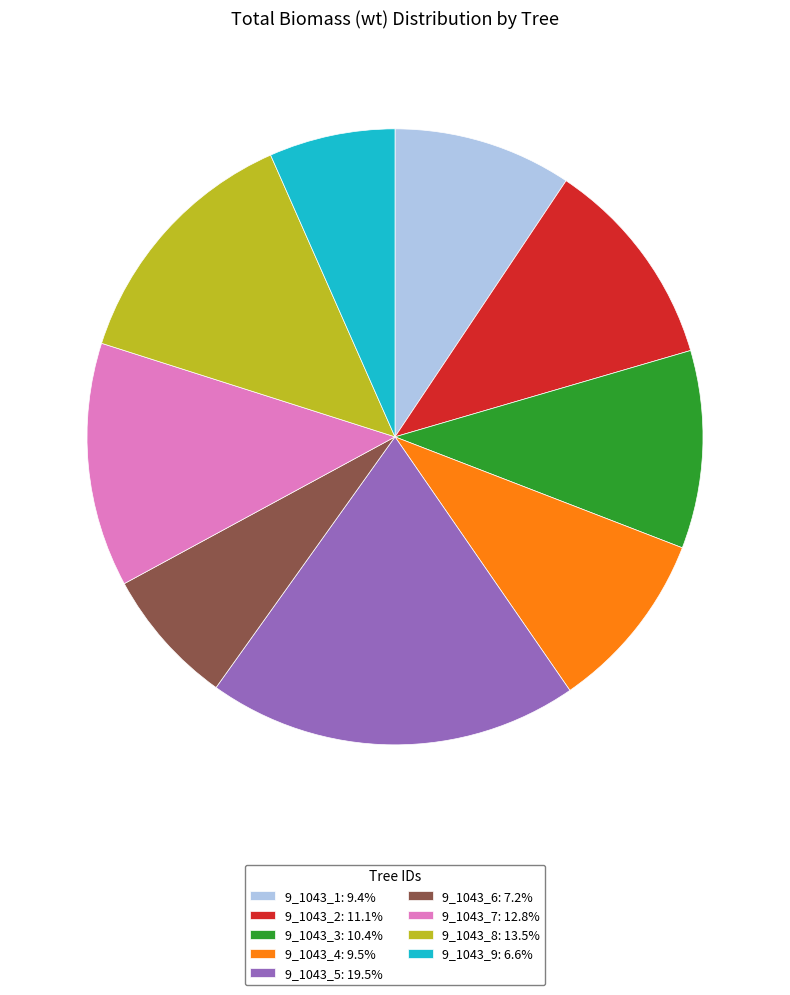

How many slices are in this pie chart?

9